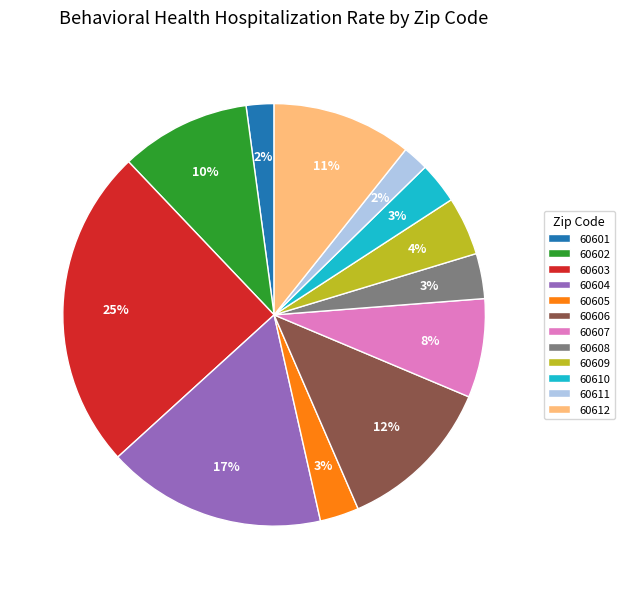

Which slice is the largest?

60603